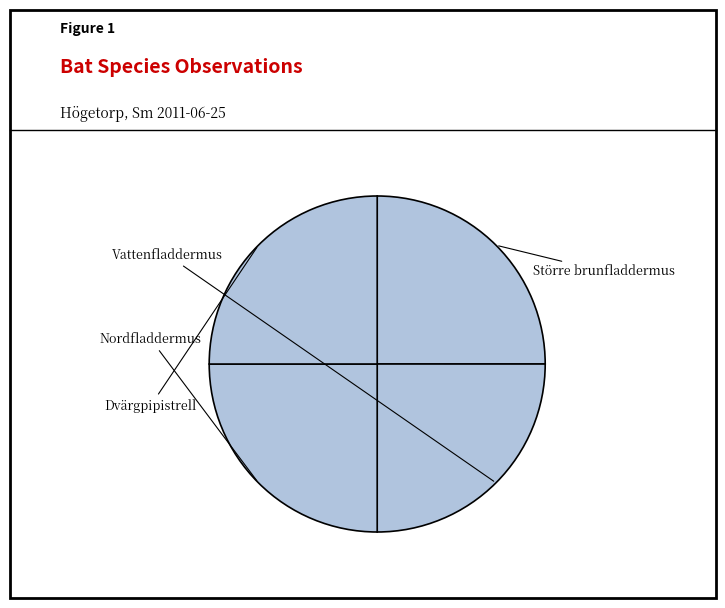

Does Nordfladdermus represent more than half of the total?

No